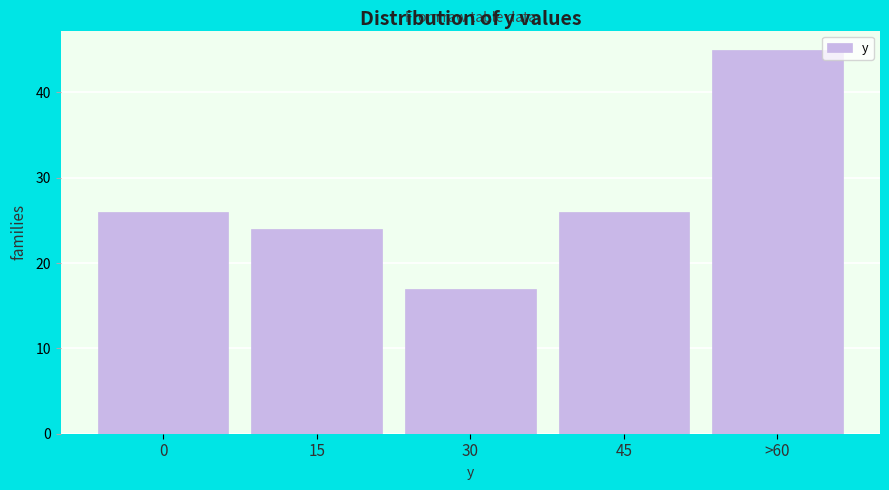

Reading left to right, extract all data points from this chart.

26	24	17	26	45